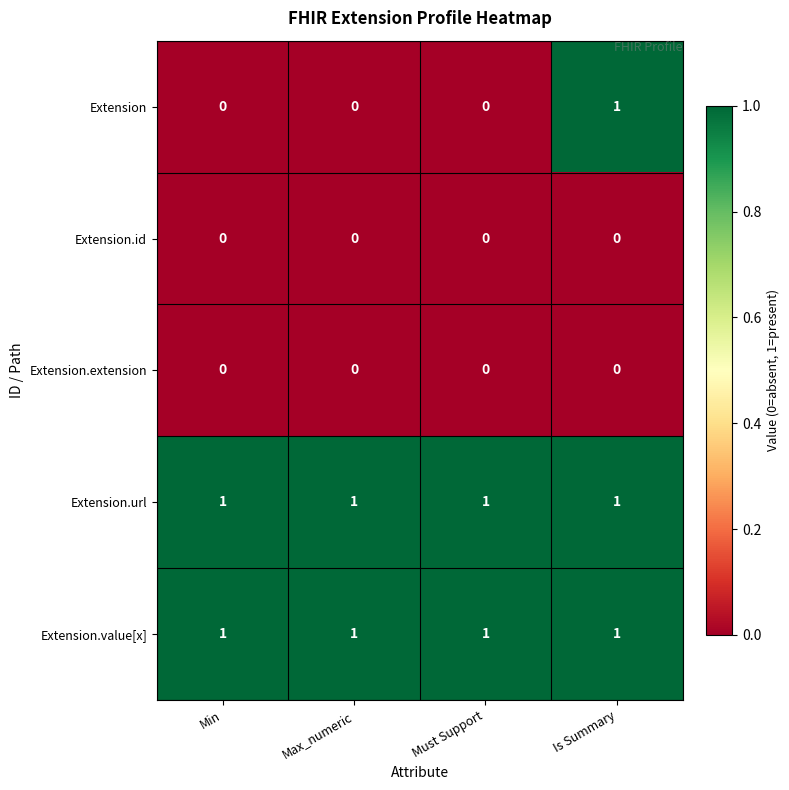

How many categories are shown in the chart?

4